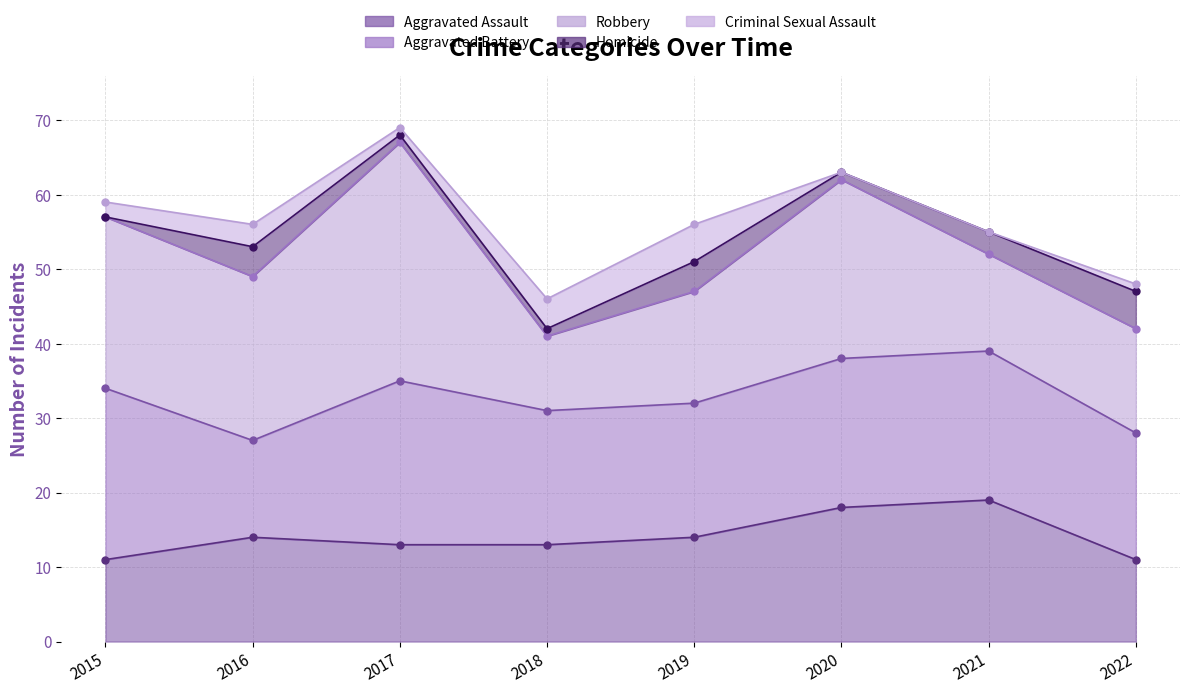

How many categories are shown in the chart?

8